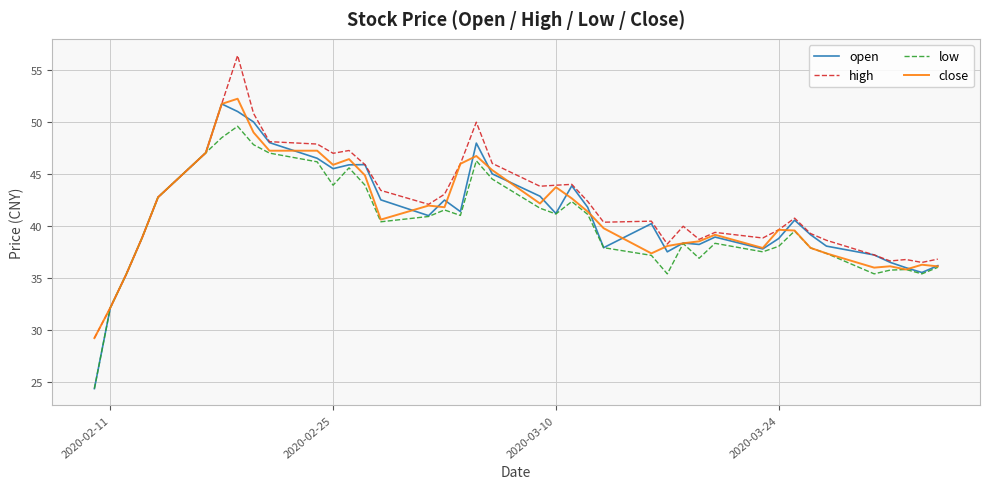

What is the maximum value shown in the chart?

56.4